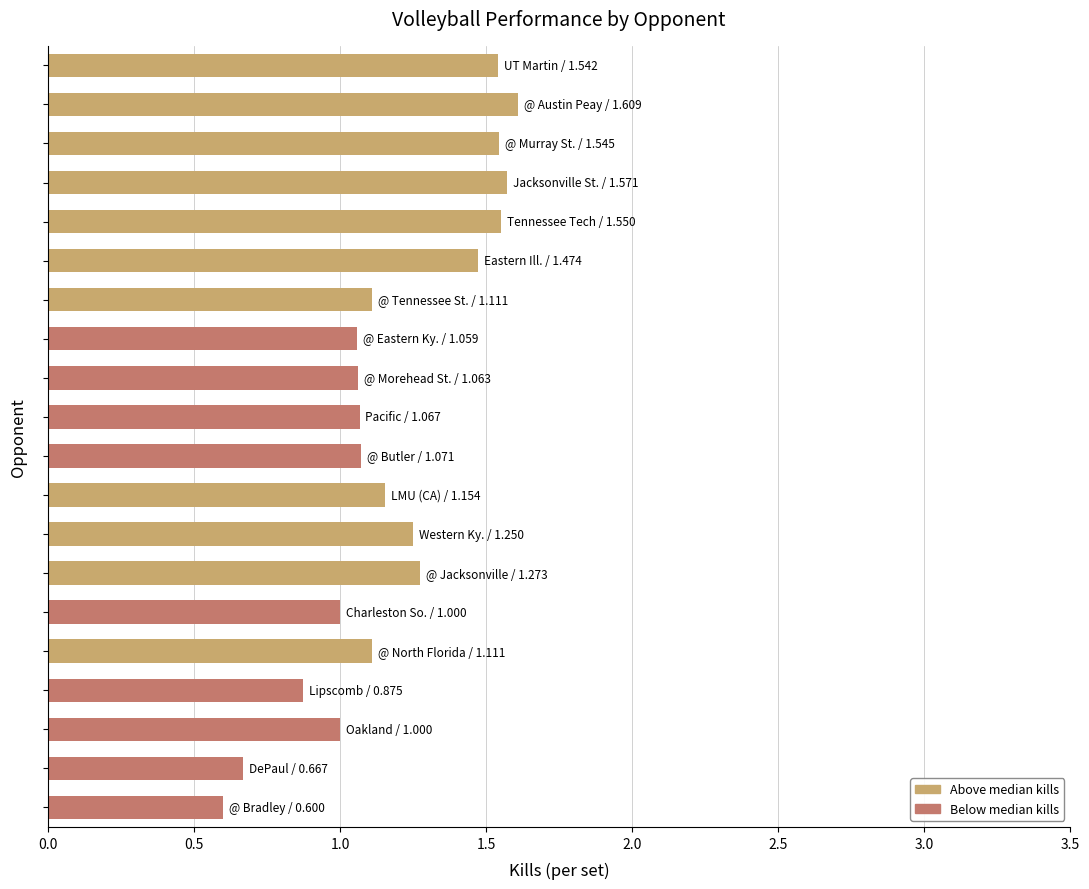

Count the number of data series in this chart.

1